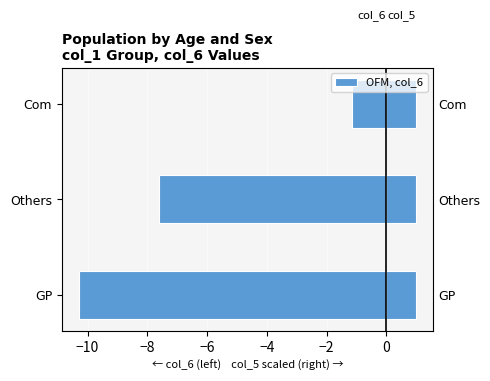

Rank the series by their average value, from highest to lowest.

col_5 (scaled), col_6